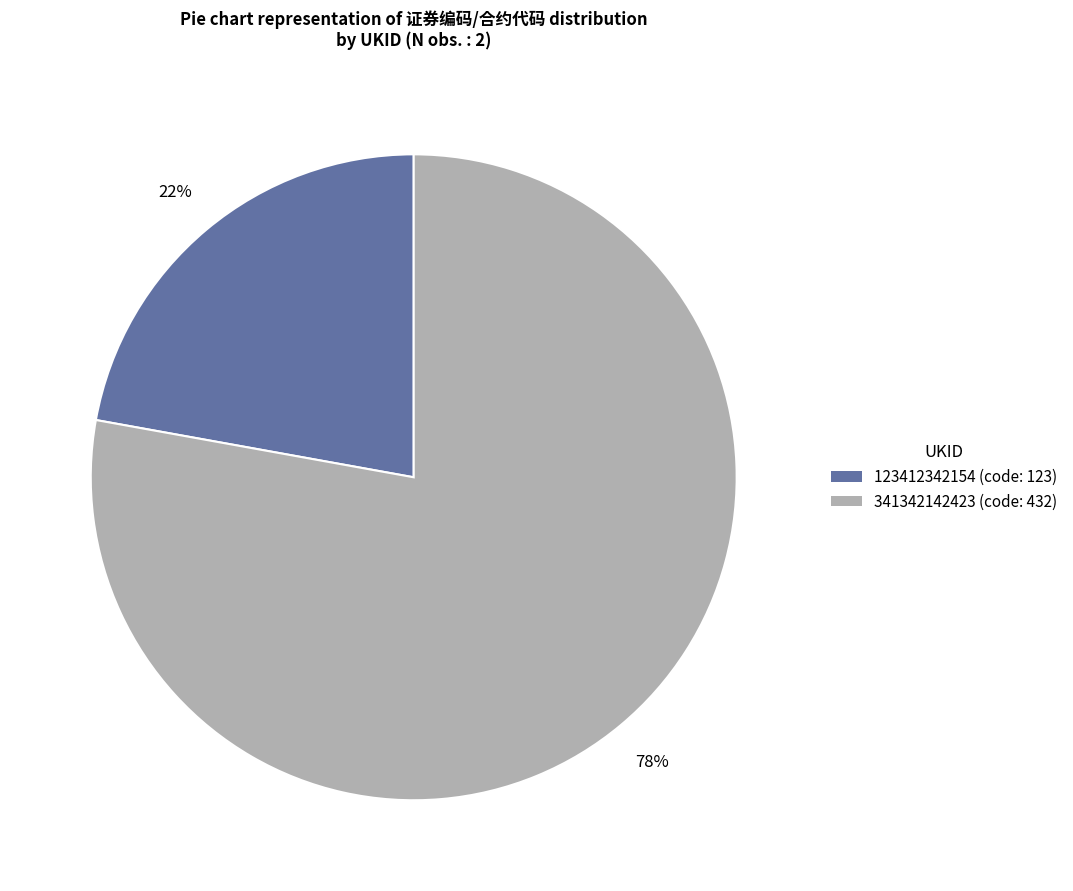

Between 123412342154 and 341342142423, which is larger?

341342142423